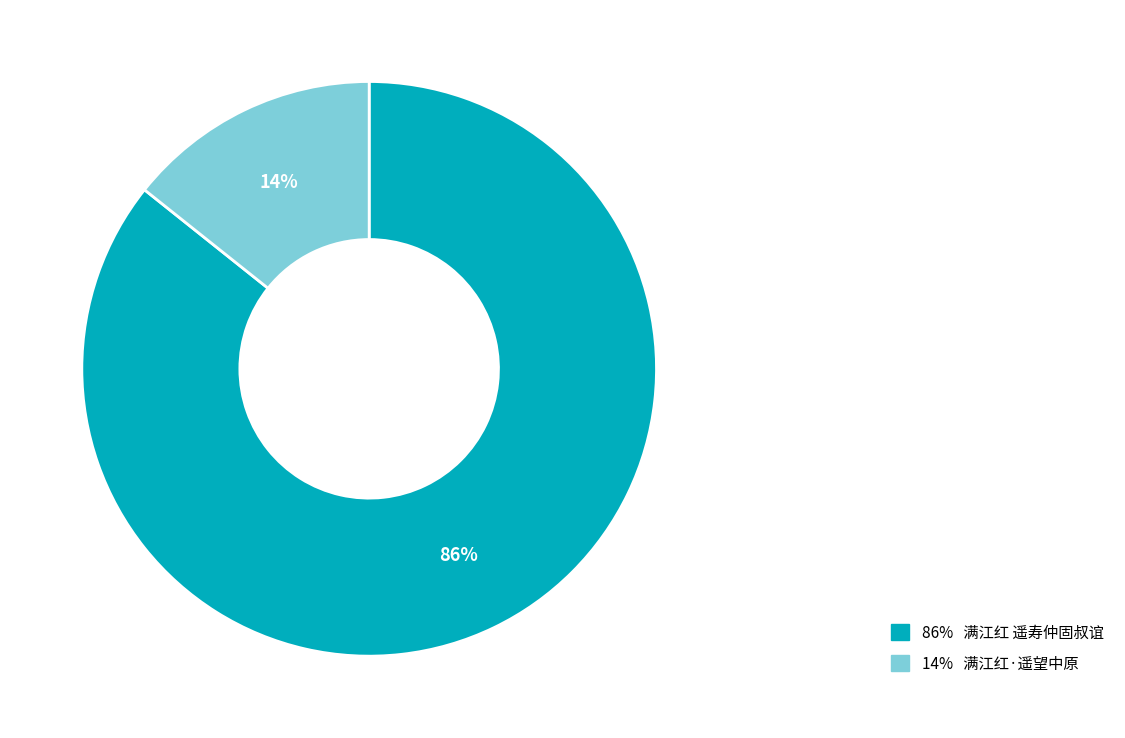

Which slice is the largest?

86% 满江红 遥寿仲固叔谊